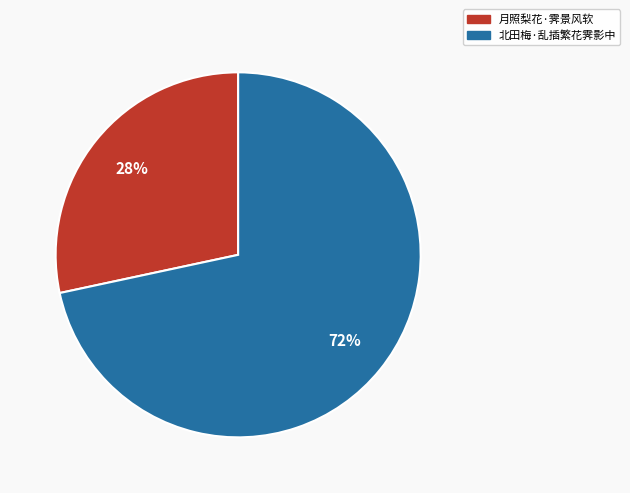

Is there a majority slice in this chart?

Yes